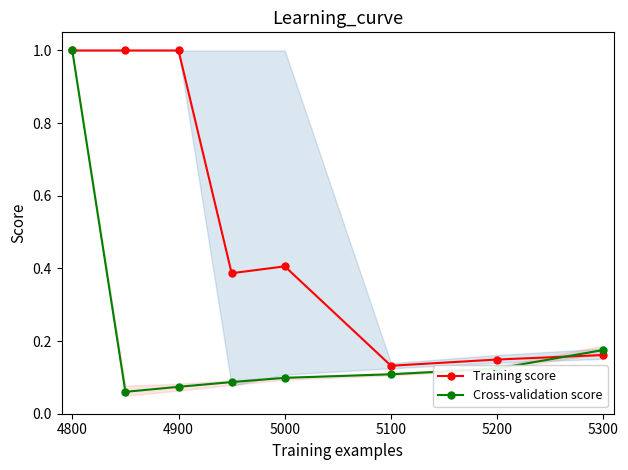

What is the difference between the maximum and second lowest values in the Cross-validation score series?

0.9